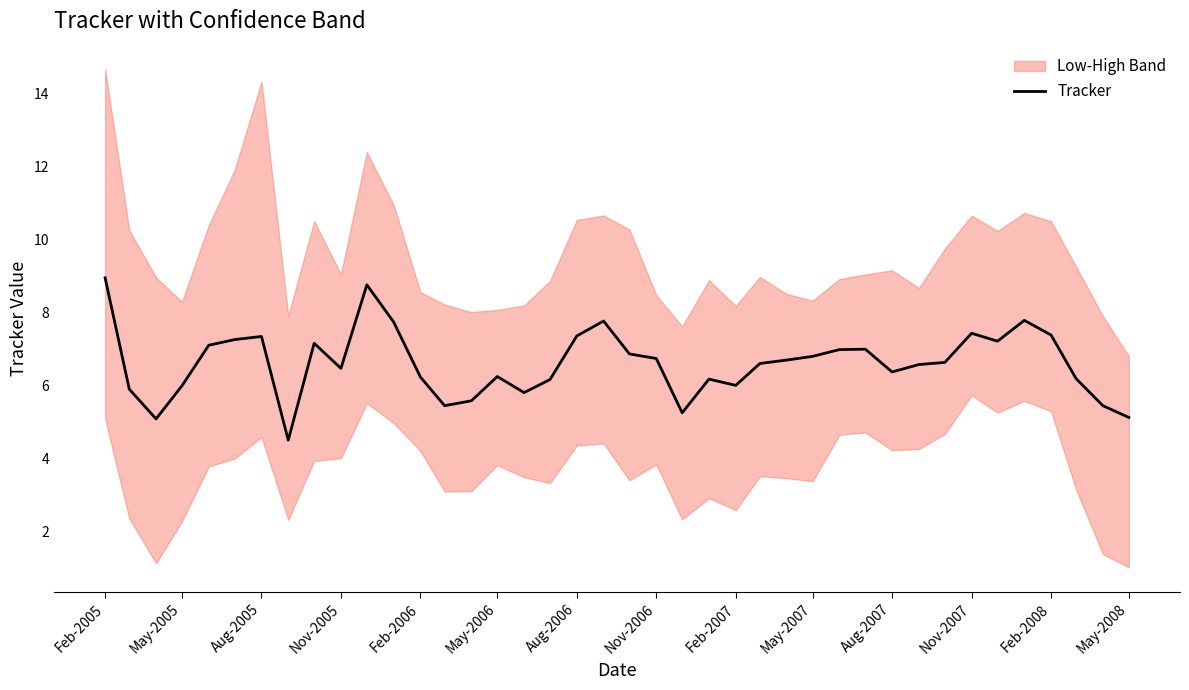

The value of Tracker at May-2007 is 6.8. True or false?

True